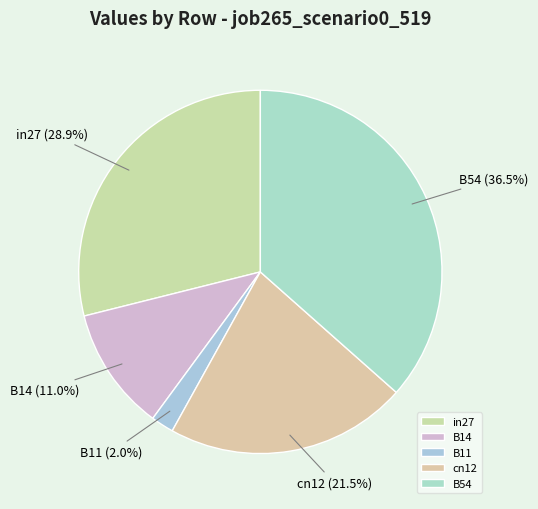

Does any single category account for the majority?

No